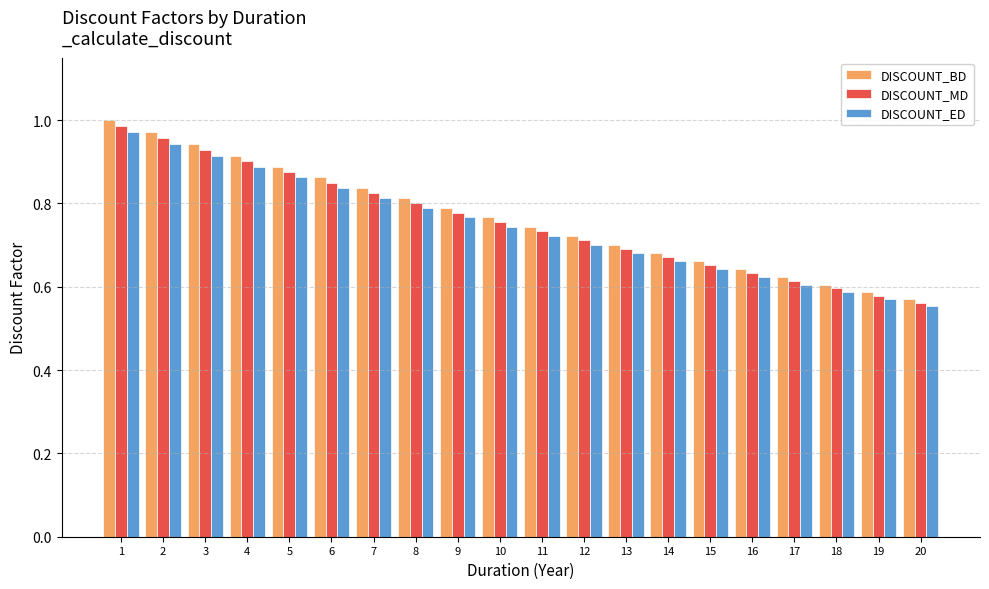

Is the value of DISCOUNT_BD at 16 greater than the value of DISCOUNT_ED at 16?

Yes